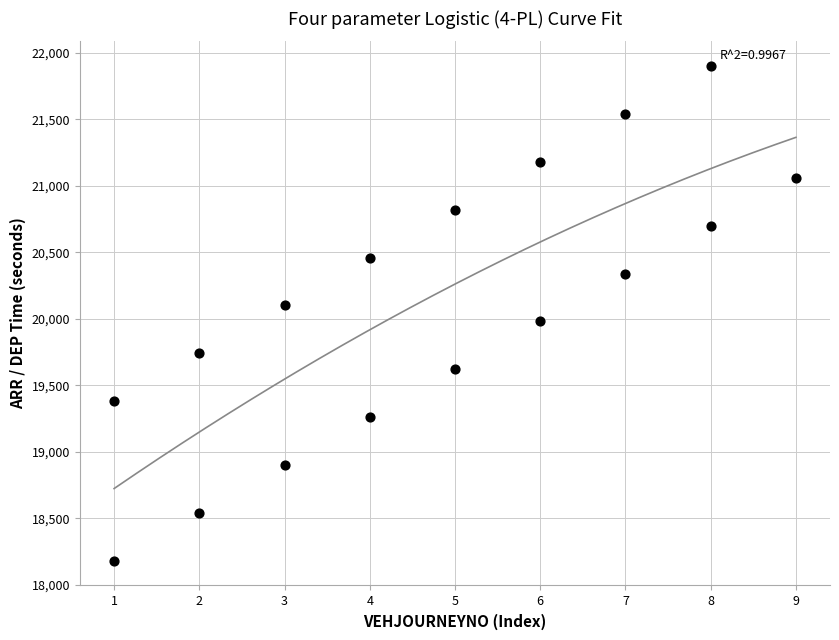

What is the range of Y values (max minus min)?

3720